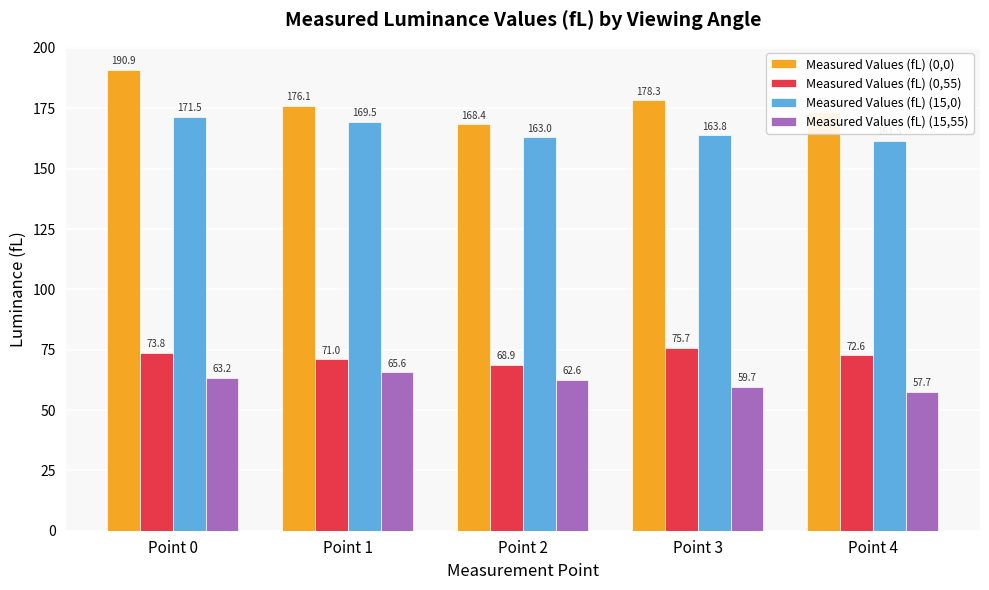

What is the value of the Measured Values (fL) (0,55) bar at the 2nd from the left?

71.0